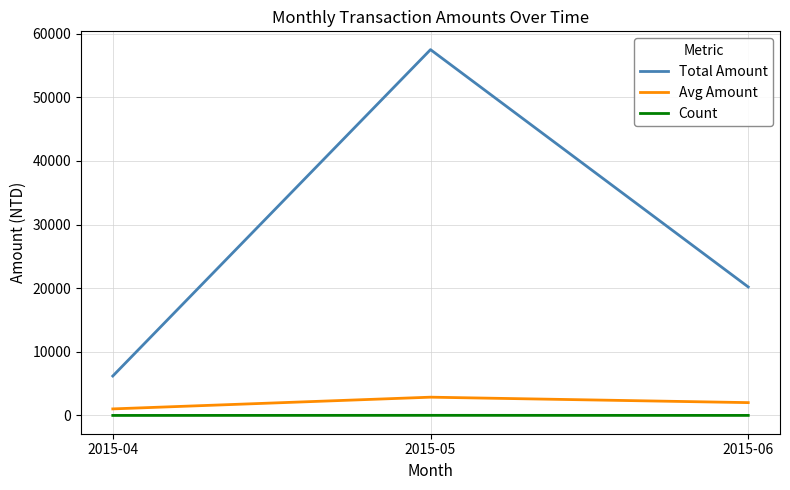

What is the approximate value of Avg Amount at 2015-06?

2020